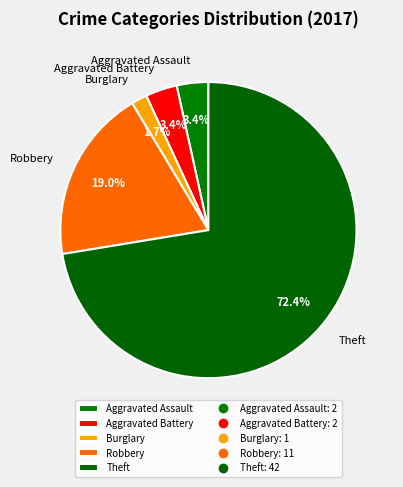

Combined, what portion of the pie is Robbery and Burglary?

20.7%